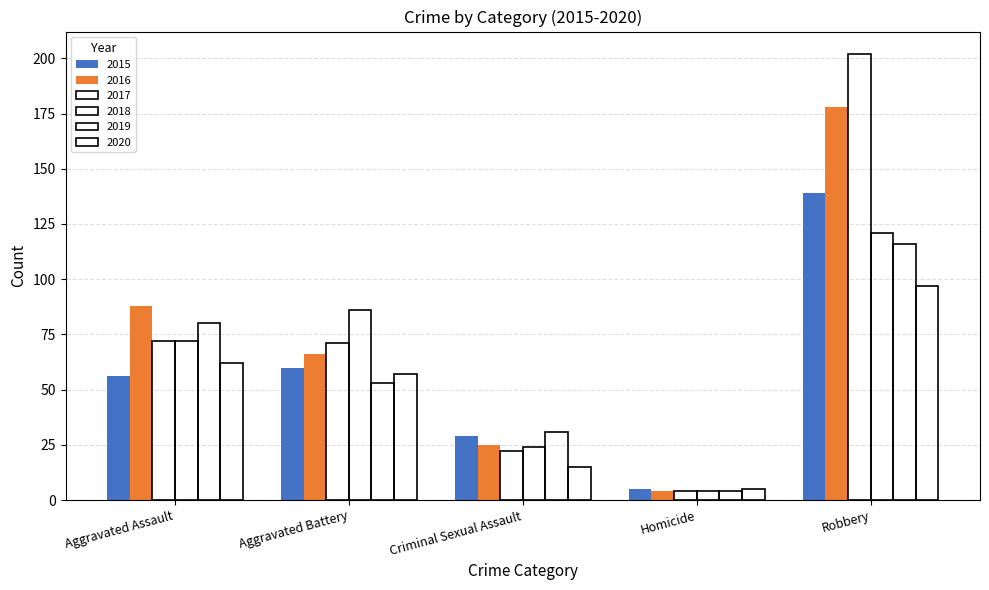

What is the value of the 2018 bar at the 5th from the left?

121